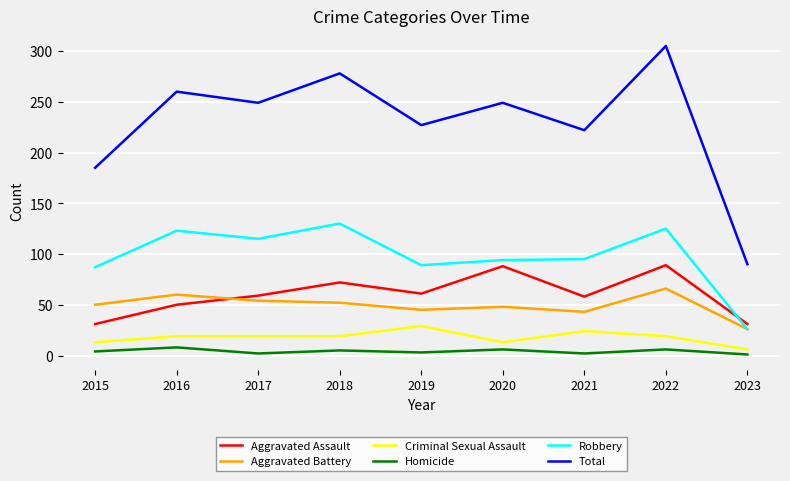

The Total series shows 305 at 2022. True or false?

True